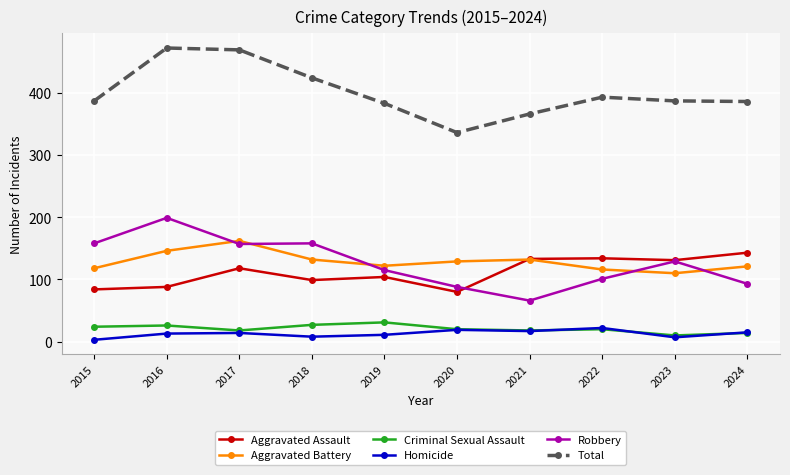

Is it true that Robbery equals 59 at 2022?

False